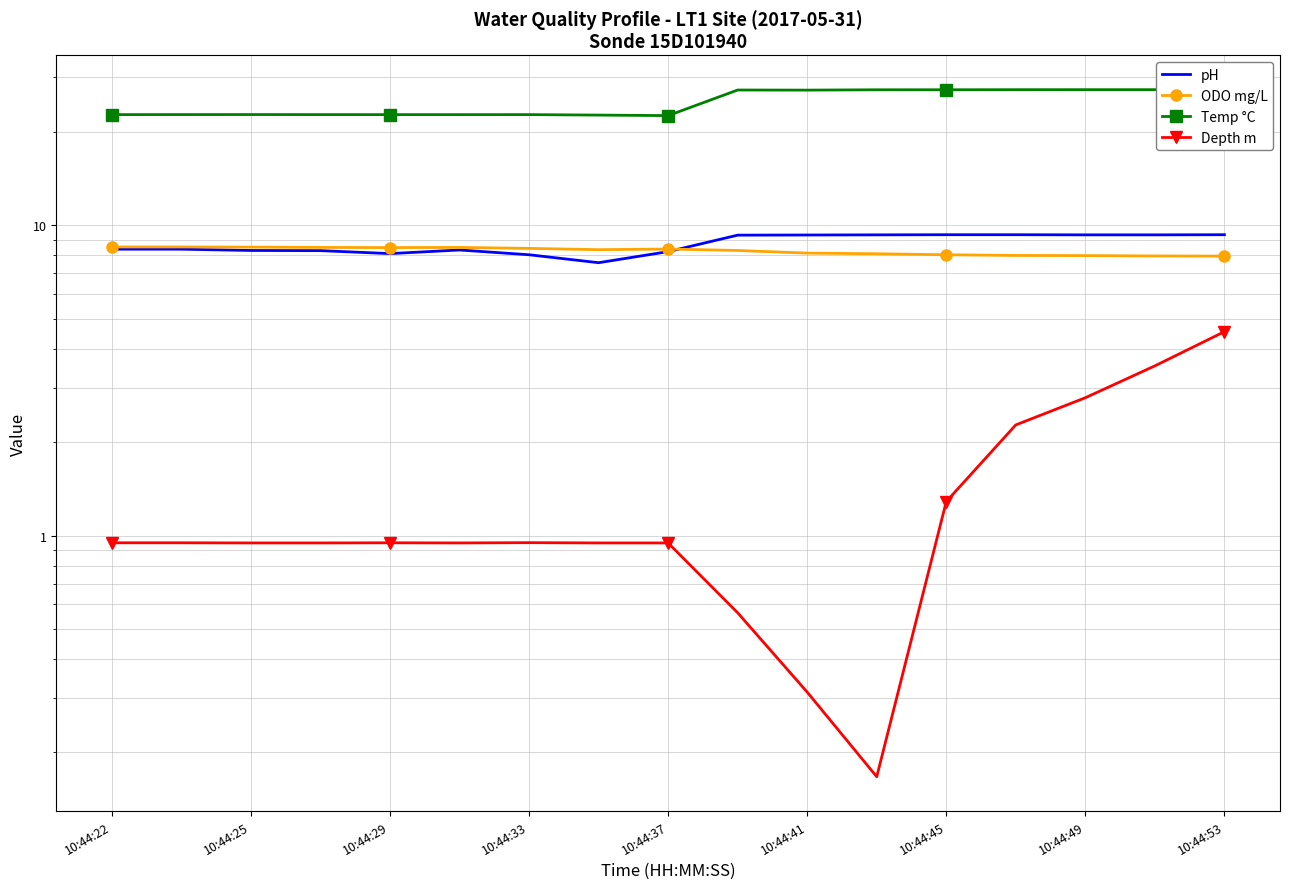

What value does the Depth m series have at 10:44:53?

4.5